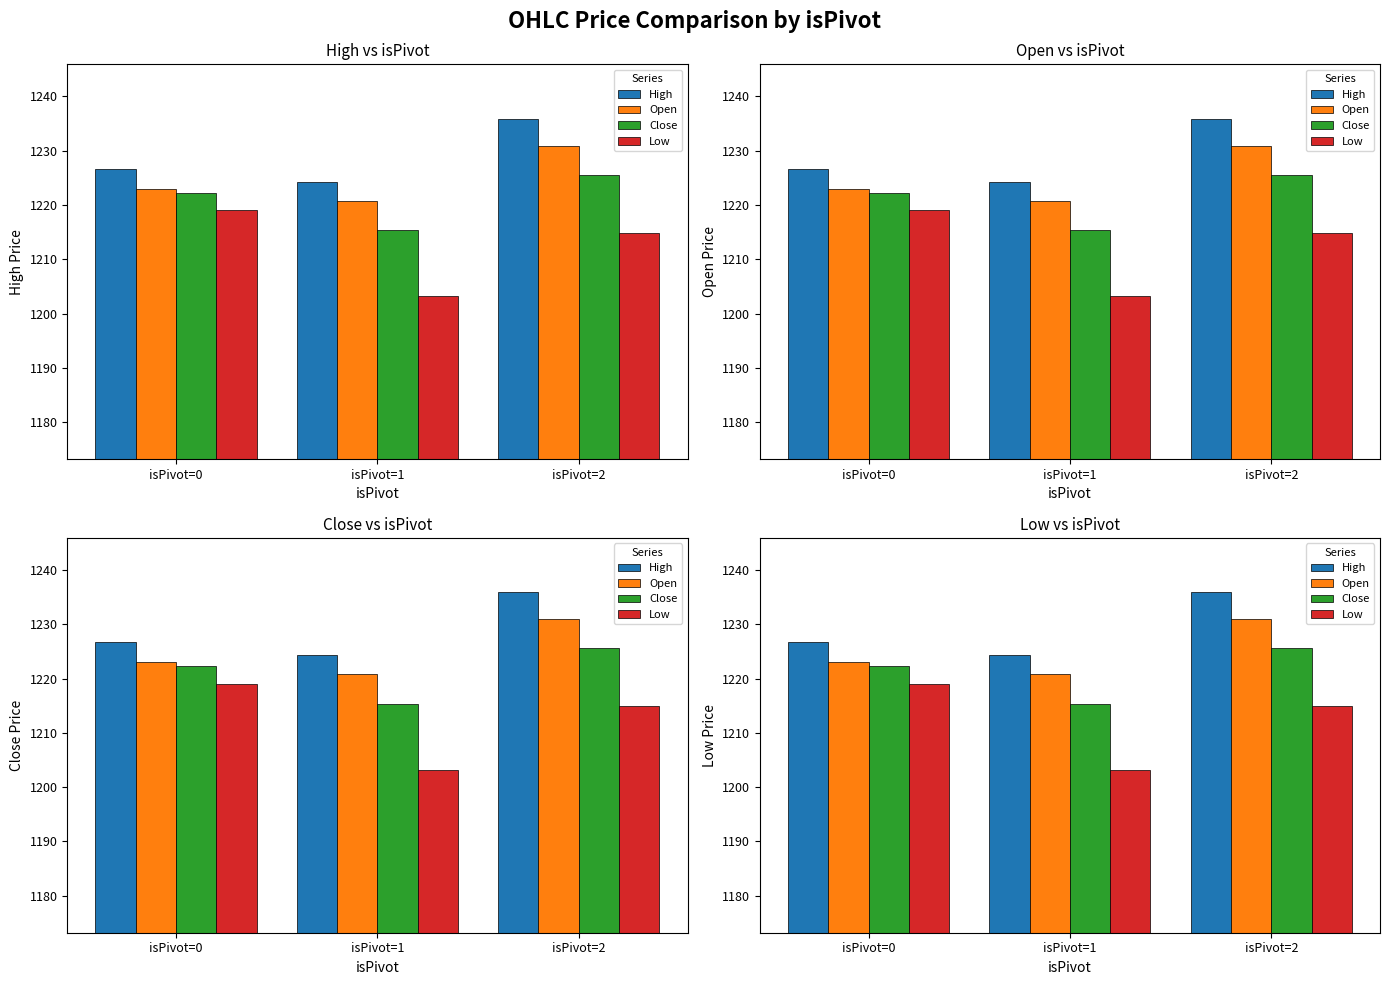

What are all the series names shown in the legend?

High, Open, Close, Low